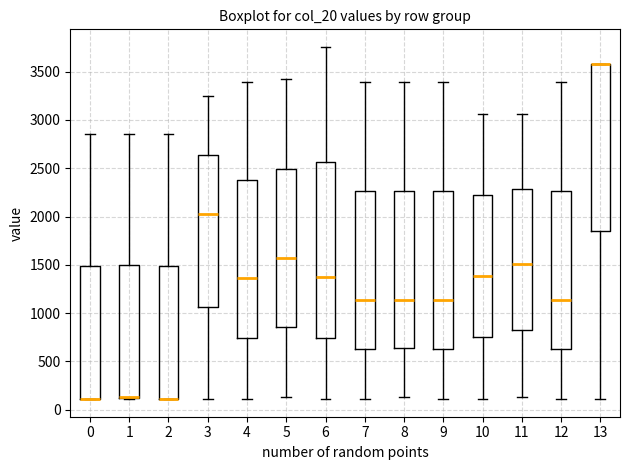

Reading left to right, read every box against the y-axis: the position of its median line, the range the box covers, and the ends of its whiskers. The values are not printed on the chart, so give them approximately, as read against the axis.

0: median 100 (drawn on the box's lower edge), box 100 to 1500, whiskers 100 to 2850
1: median 150 (drawn on the box's lower edge), box 100 to 1500, whiskers 100 to 2850
2: median 100 (drawn on the box's lower edge), box 100 to 1500, whiskers 100 to 2850
3: median 2000, box 1050 to 2650, whiskers 100 to 3250
4: median 1350, box 750 to 2400, whiskers 100 to 3400
5: median 1550, box 850 to 2500, whiskers 150 to 3400
6: median 1350, box 750 to 2550, whiskers 100 to 3750
7: median 1150, box 600 to 2250, whiskers 100 to 3400
8: median 1150, box 650 to 2250, whiskers 150 to 3400
9: median 1150, box 600 to 2250, whiskers 100 to 3400
10: median 1400, box 750 to 2200, whiskers 100 to 3050
11: median 1500, box 800 to 2300, whiskers 150 to 3050
12: median 1150, box 600 to 2250, whiskers 100 to 3400
13: median 3600 (drawn on the box's upper edge), box 1850 to 3600, whiskers 100 to 3600